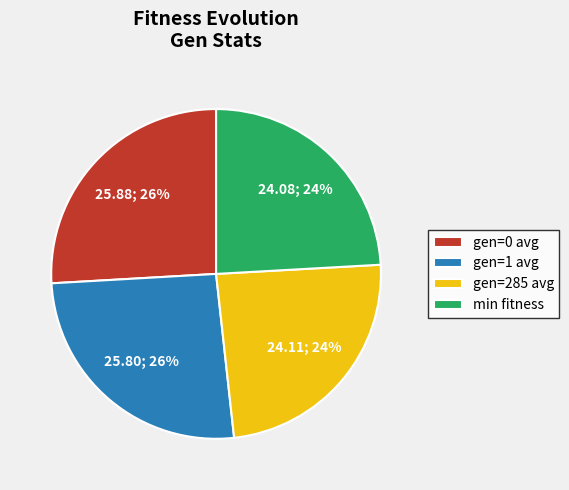

How many slices are in this pie chart?

4